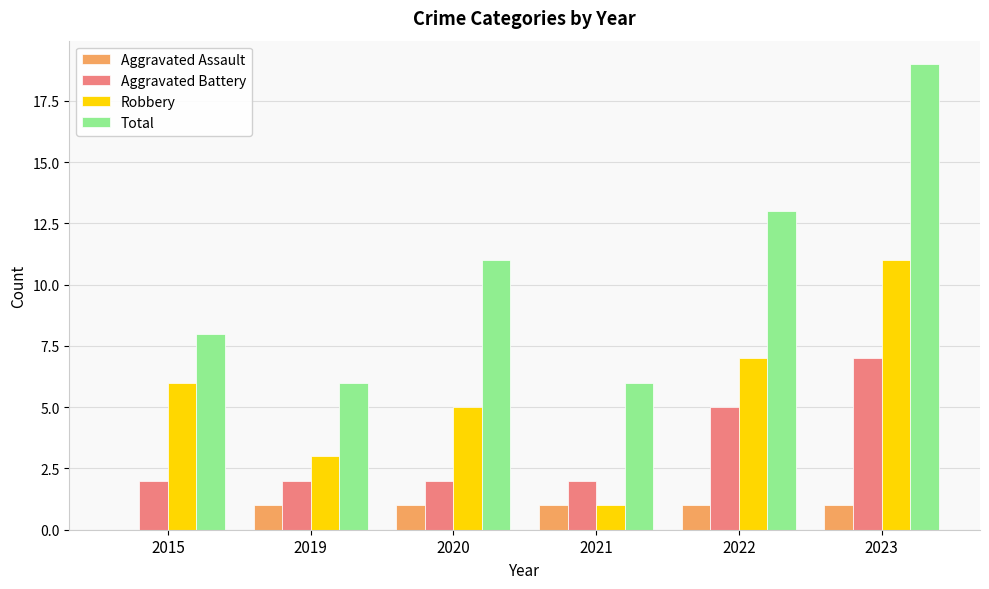

Reading left to right, list all the values displayed in this chart.

Aggravated Assault: 2015=0	2019=1	2020=1	2021=1	2022=1	2023=1
Aggravated Battery: 2015=2	2019=2	2020=2	2021=2	2022=5	2023=7
Robbery: 2015=6	2019=3	2020=5	2021=1	2022=7	2023=11
Total: 2015=8	2019=6	2020=11	2021=6	2022=13	2023=19